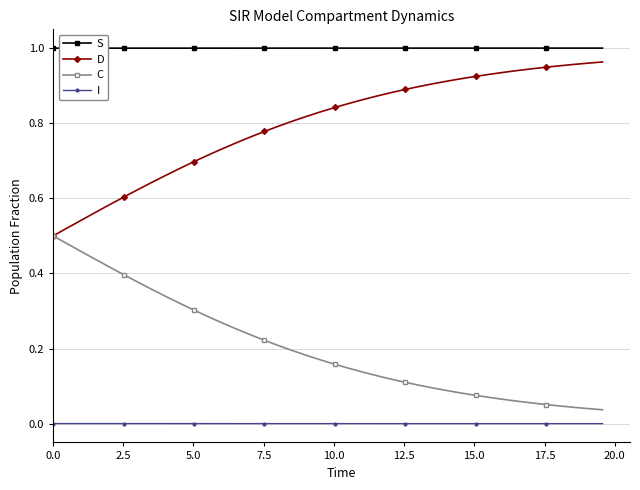

Does the chart display data point markers on the line(s)?

Yes